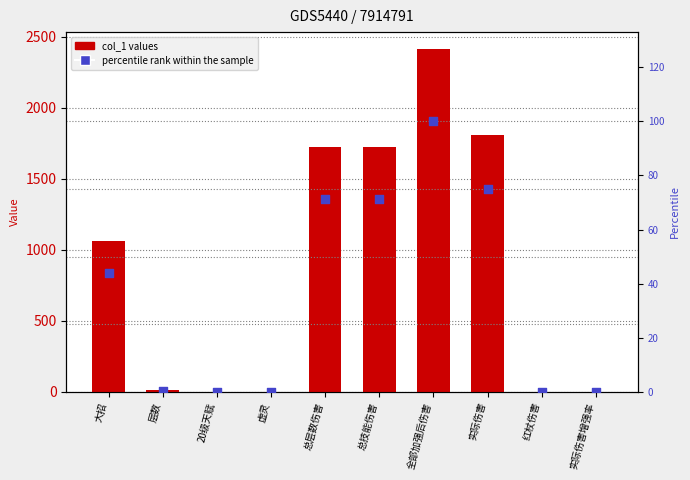

Which series has the largest Y range (max minus min)?

col_1 values